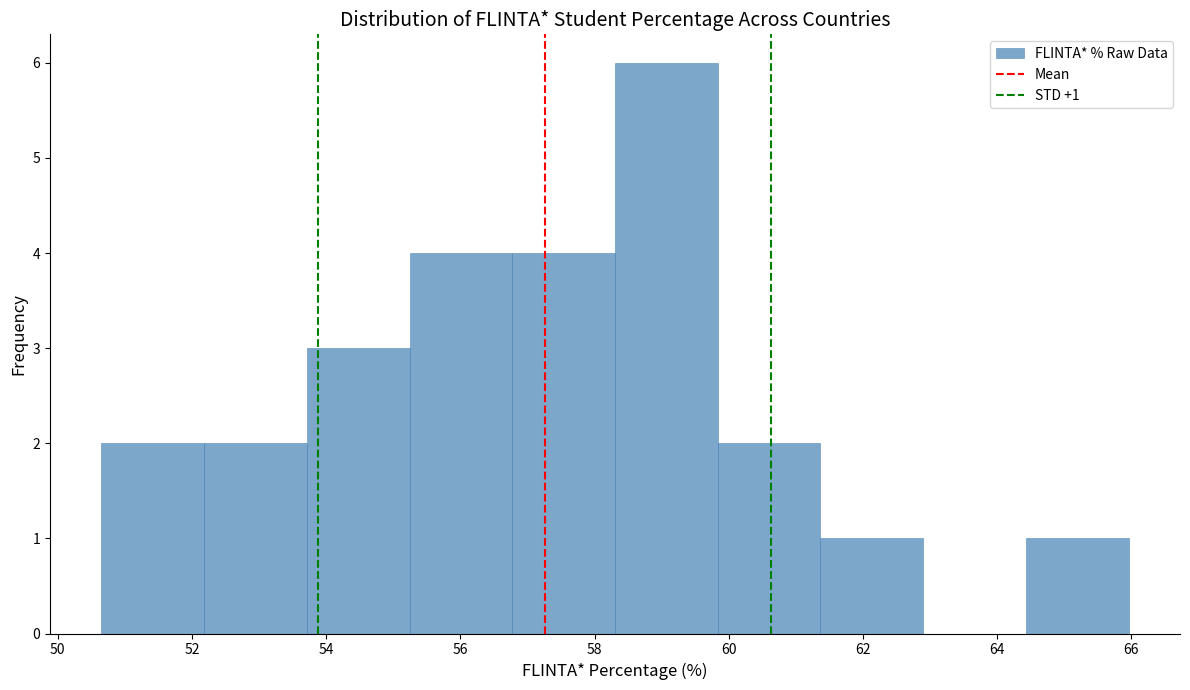

Over which range of the x-axis is the bar tallest?

58.4 to 59.8